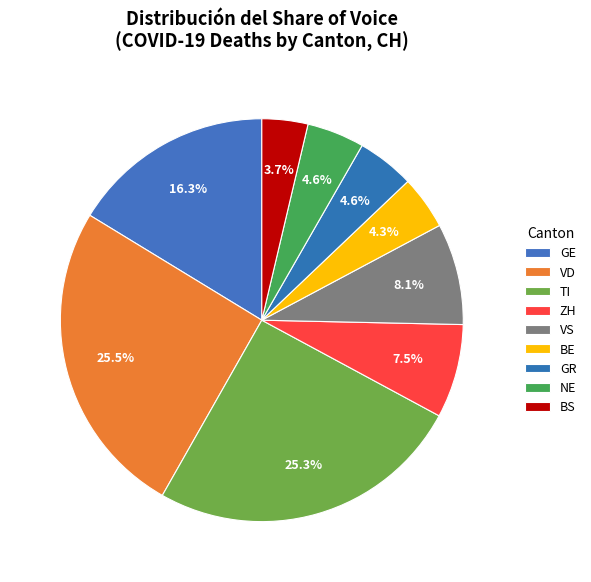

Count the number of slices in the pie.

9